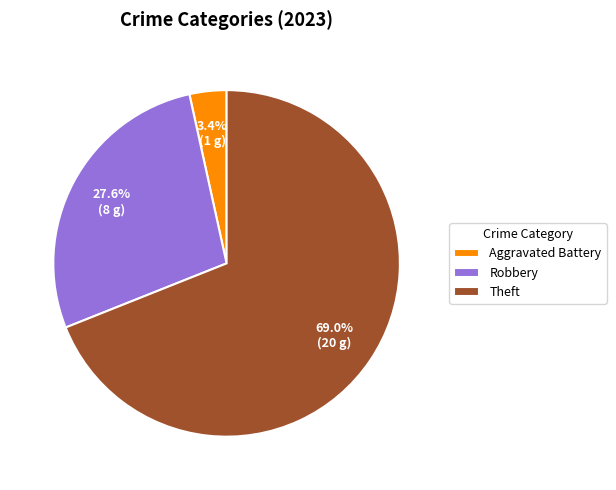

Rank the categories by value from highest to lowest.

Theft, Robbery, Aggravated Battery